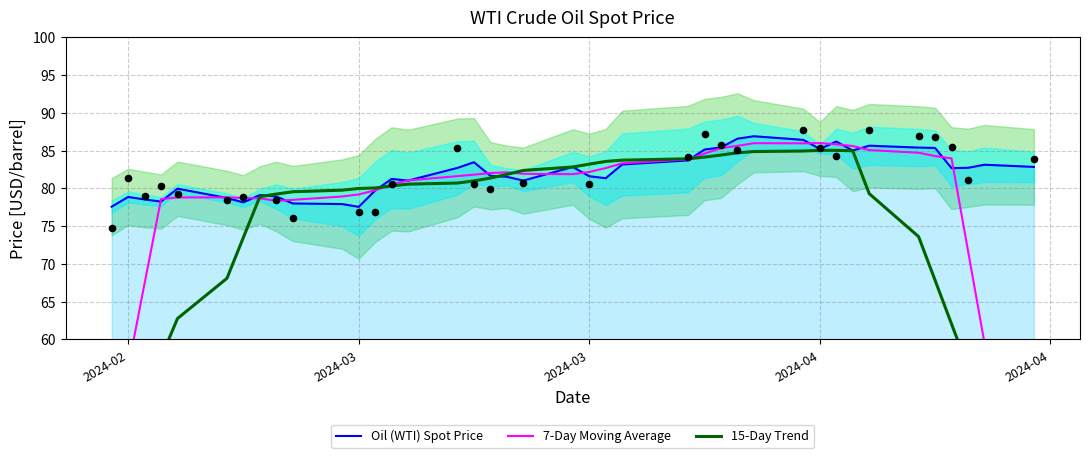

Which series contains the highest Y value?

Oil (WTI) Spot Price